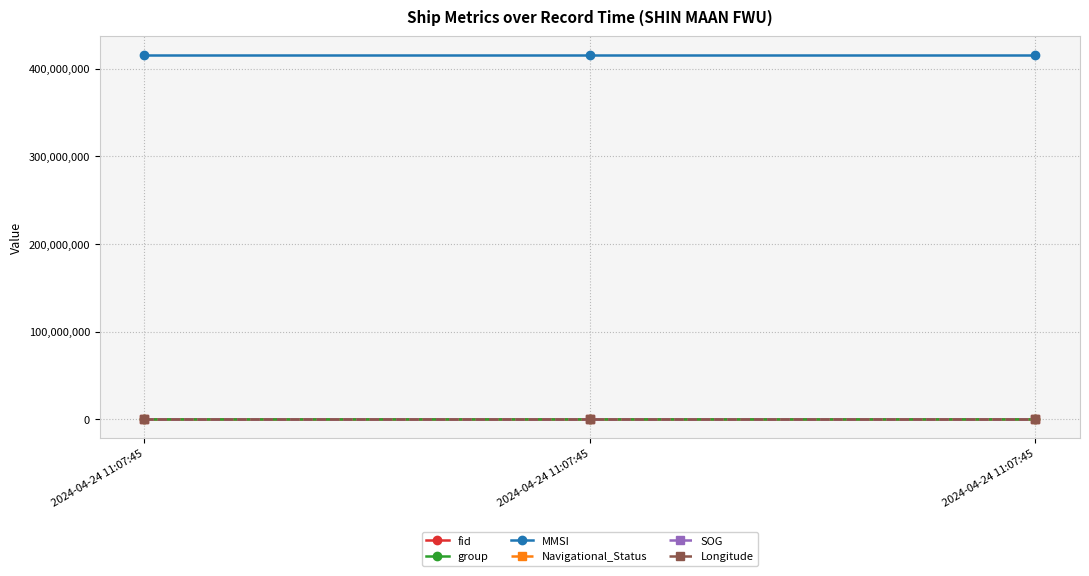

Is this an area chart (filled region under the line)?

No